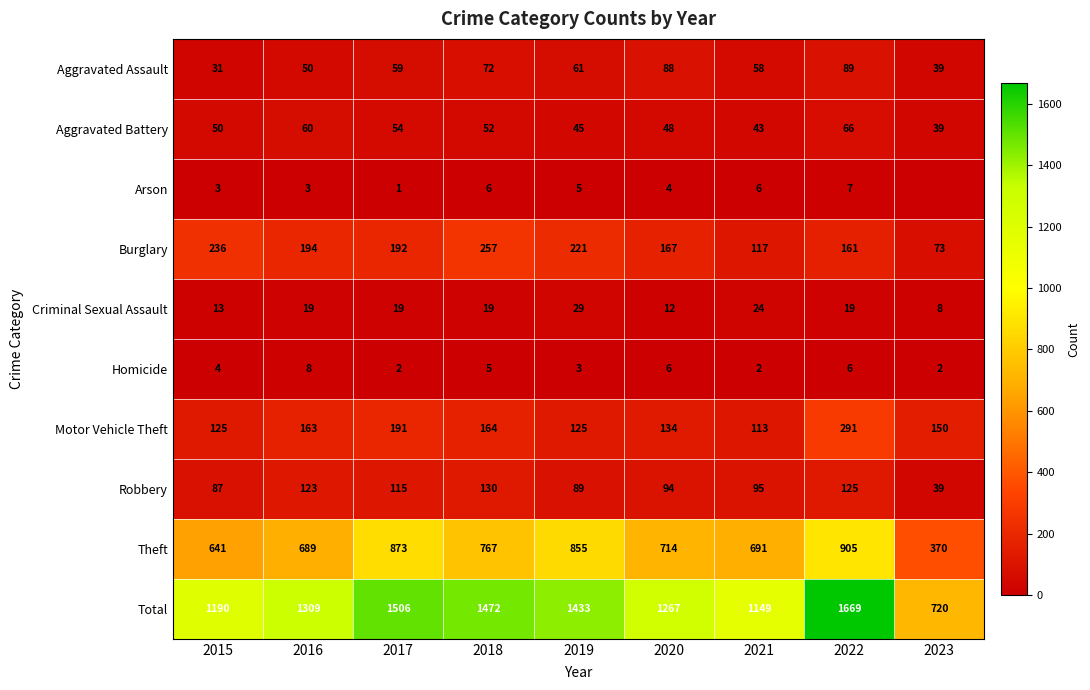

Between 2021 and 2022, which series saw the biggest shift?

Total